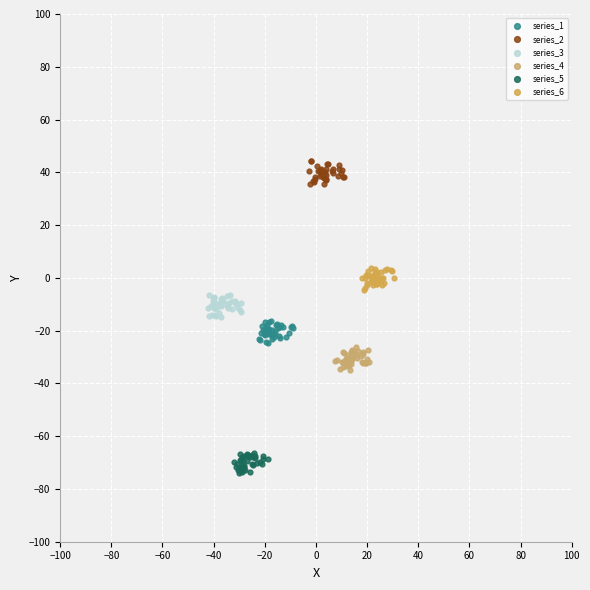

Which series reaches the maximum Y coordinate?

series_2